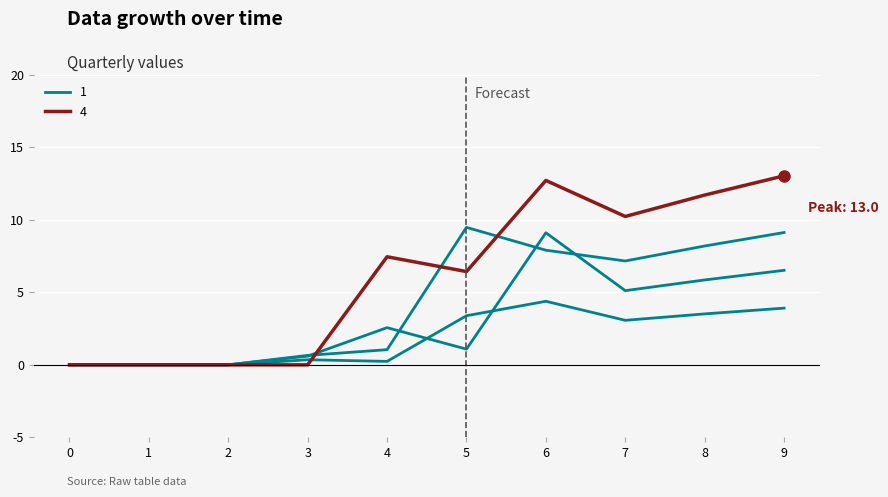

What is the sum of all 2 values?

18.9